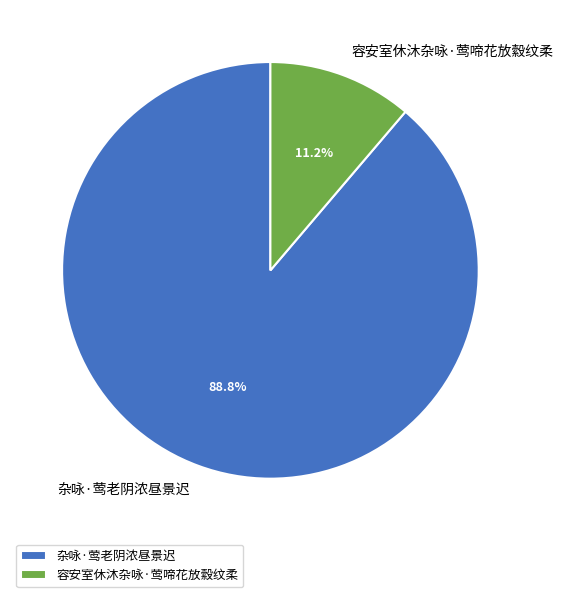

To the nearest percent, what is the combined percentage of 杂咏·莺老阴浓昼景迟 and 容安室休沐杂咏·莺啼花放縠纹柔?

100%